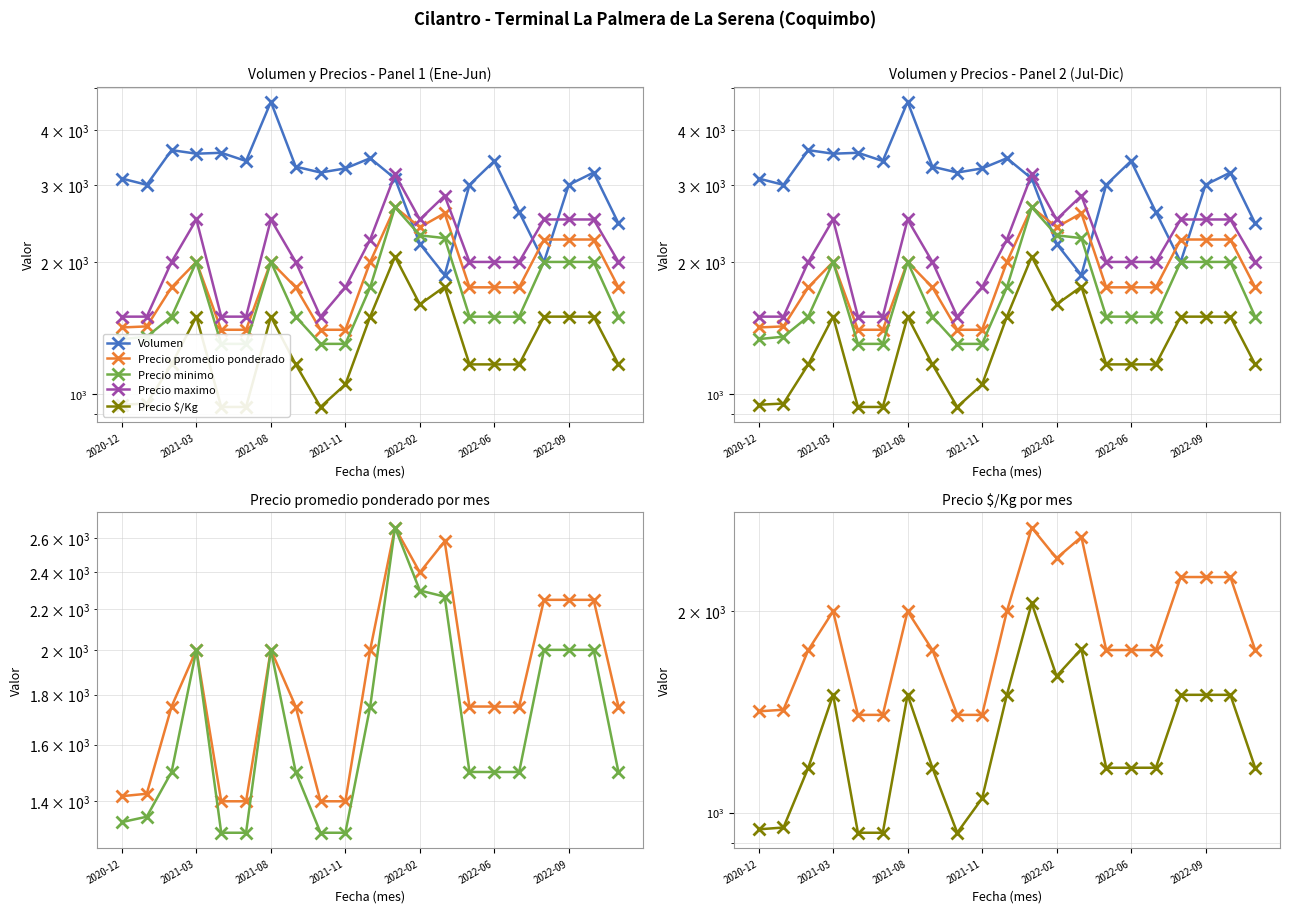

In Volumen, how many points are lower than both neighbors (excluding endpoints)?

6